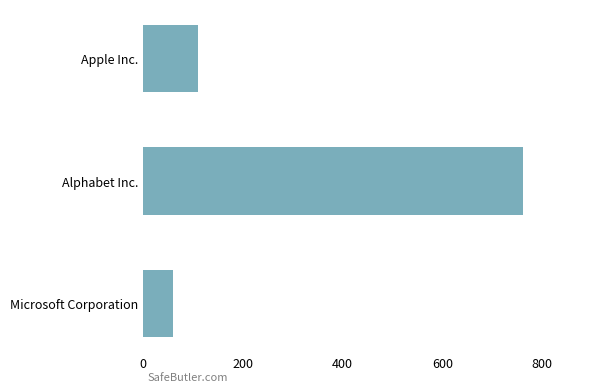

What is the average value?

310.8